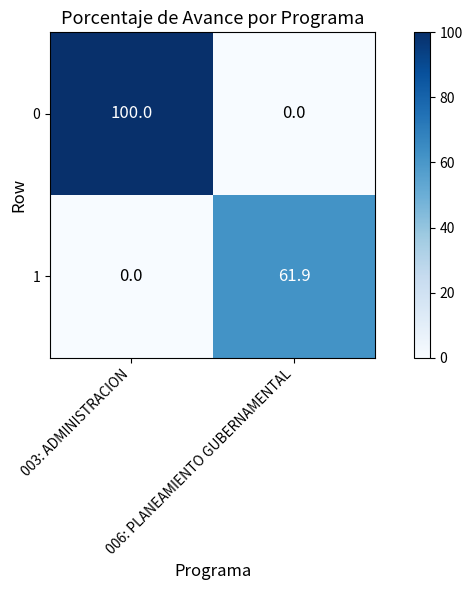

At how many categories does at least one series exceed 68?

1